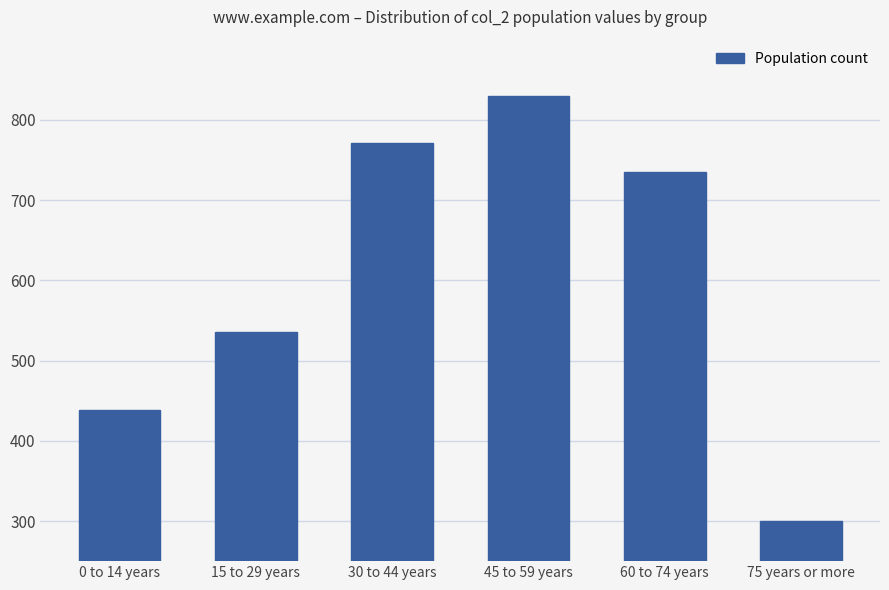

How many series are shown in this chart?

1